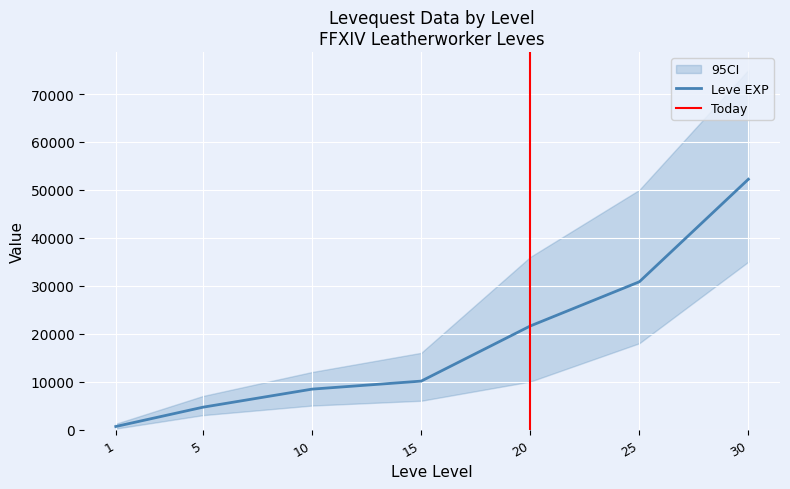

Reading right to left, list all the values displayed in this chart.

30=52220	25=30820	20=21600	15=10100	10=8430	5=4660	1=630